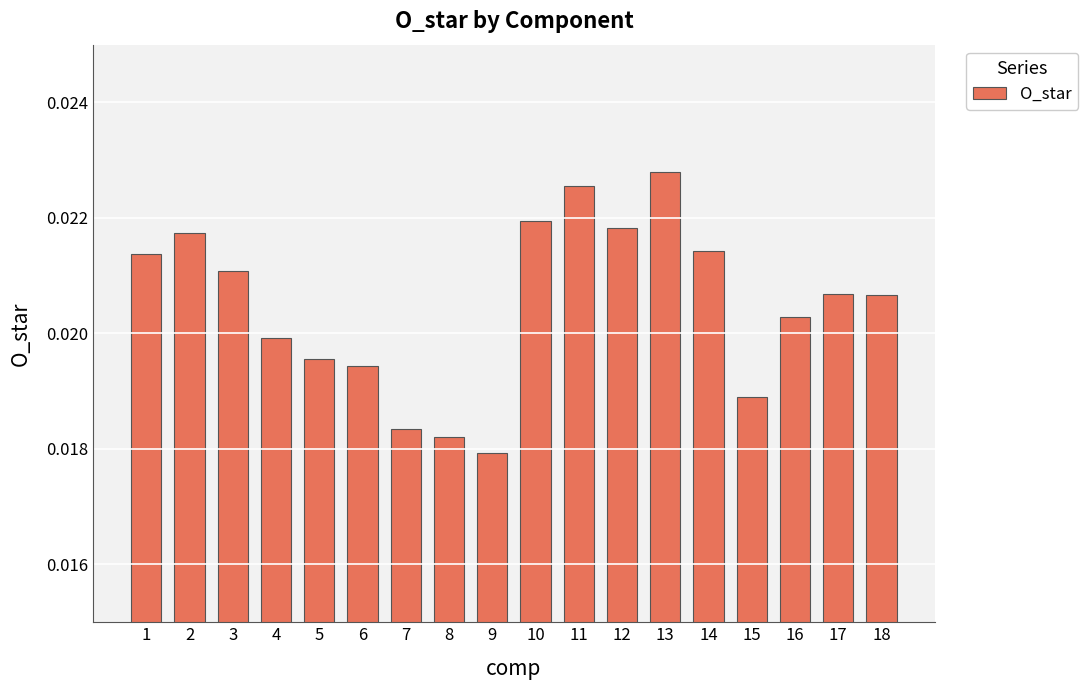

Between 8 and 15, which is larger?

15